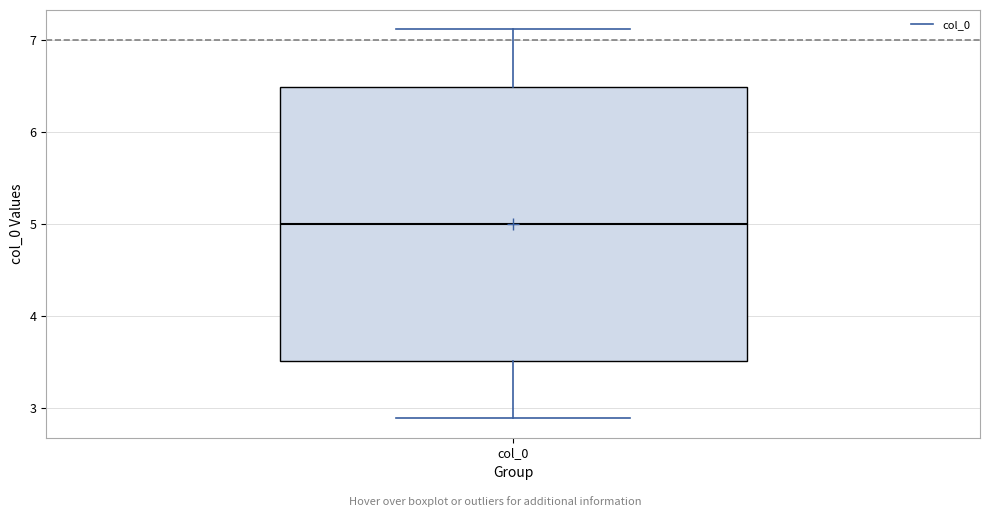

Read this box plot against the y-axis: the position of the median line, the range covered by the box, and the ends of both whiskers. The values are not printed on the chart, so give them approximately, as read against the axis.

median 5.0, box 3.5 to 6.5, whiskers 2.9 to 7.1